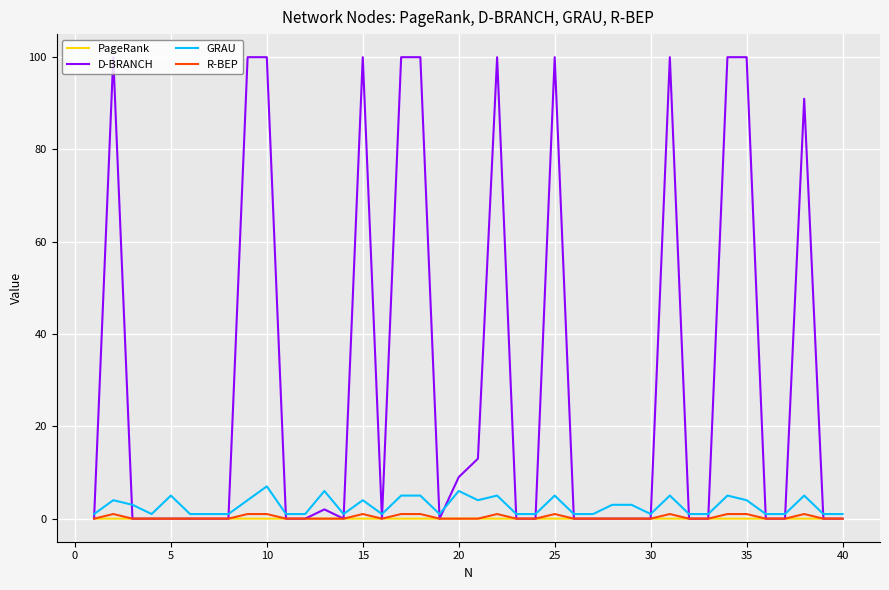

Which series has the widest spread of values?

D-BRANCH